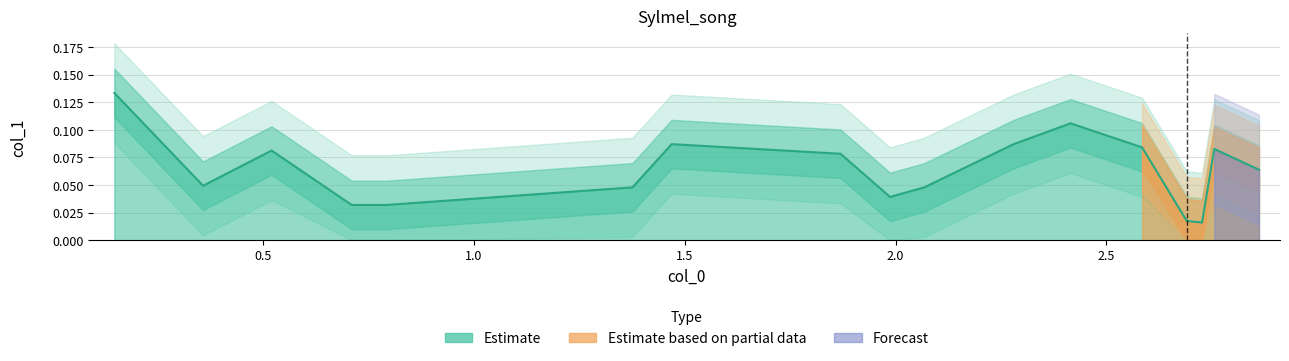

Reading left to right, what are all the values shown in this chart?

0.1	0.0	0.1	0.0	0.0	0.0	0.1	0.1	0.0	0.0	0.1	0.1	0.1	0.0	0.0	0.1	0.1